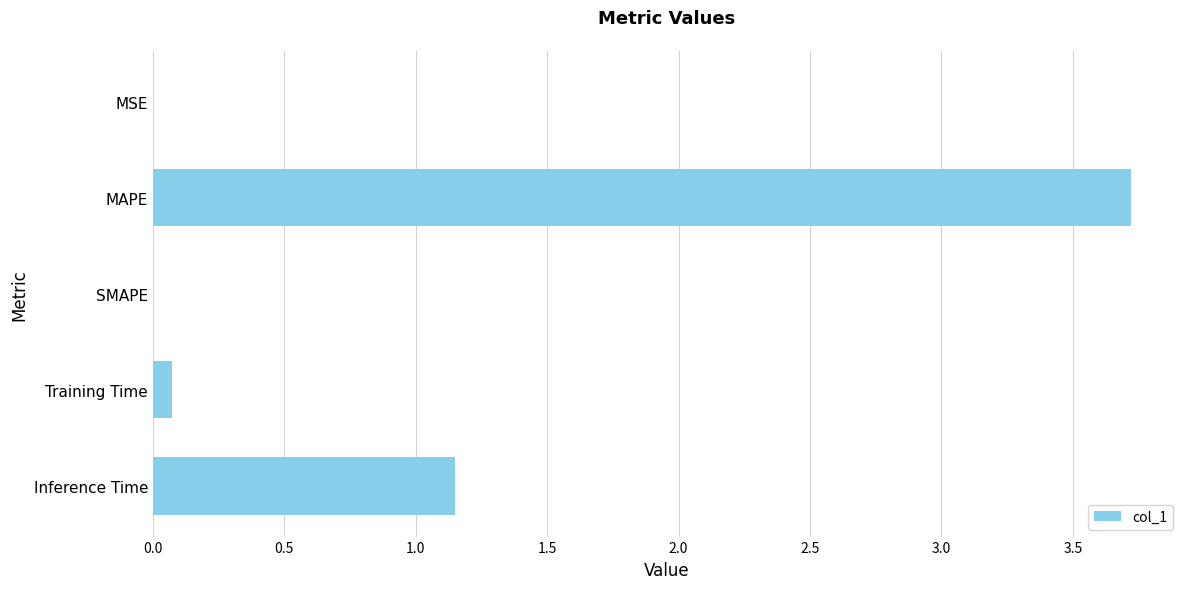

Which category has the highest value across all series?

MAPE